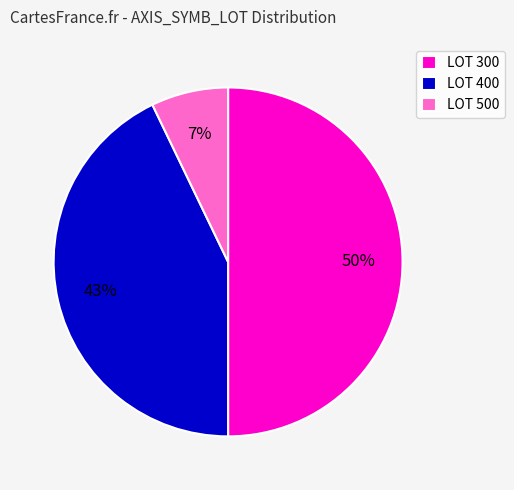

To the nearest percent, what is the difference between the largest and smallest slice percentages?

43%